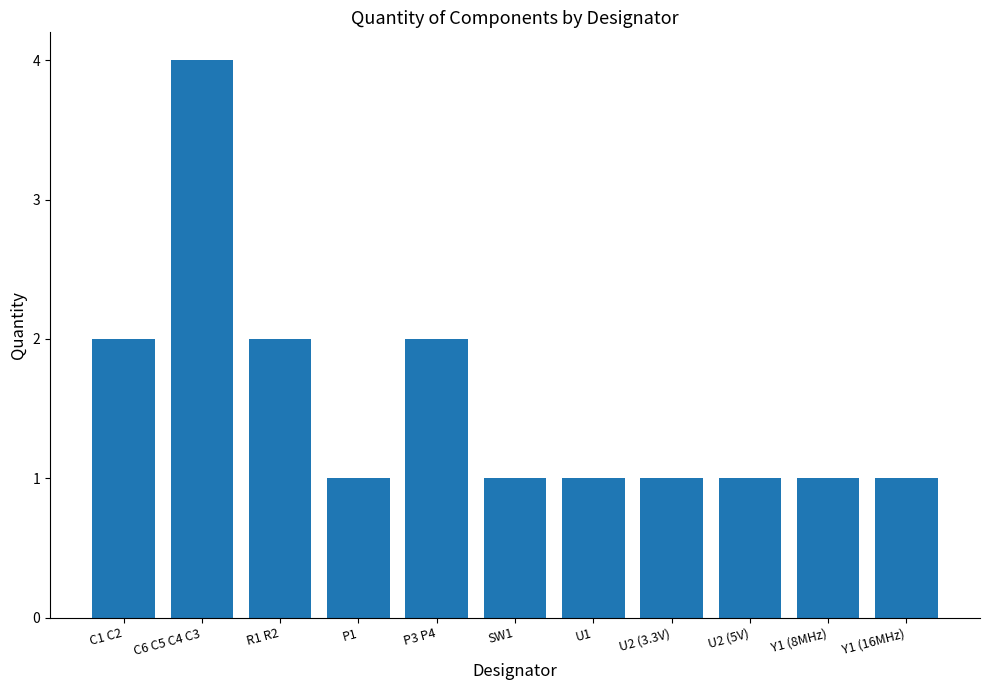

Is it true that the value at C1 C2 is 2?

True